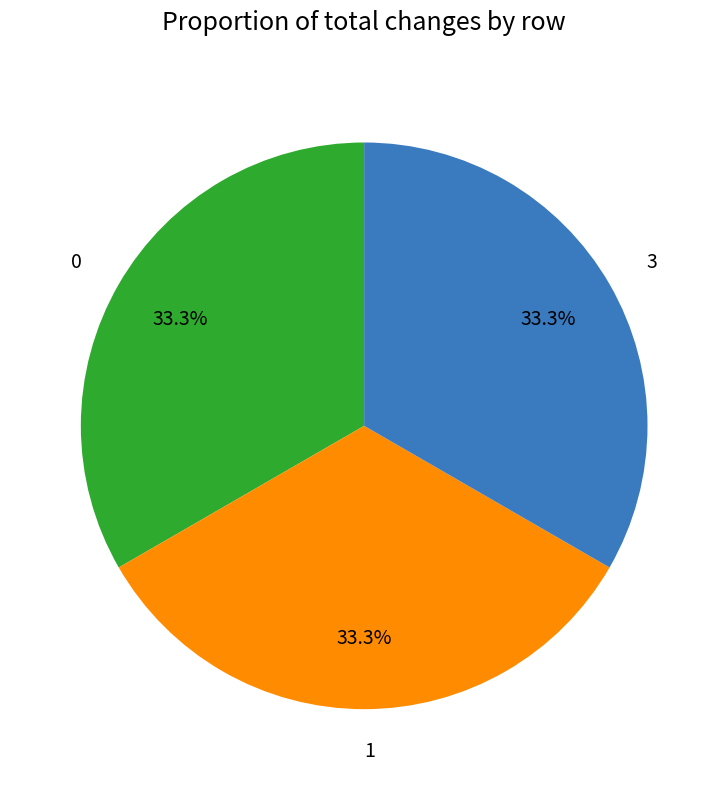

What percentage is the 3 slice, to the nearest percent?

33%